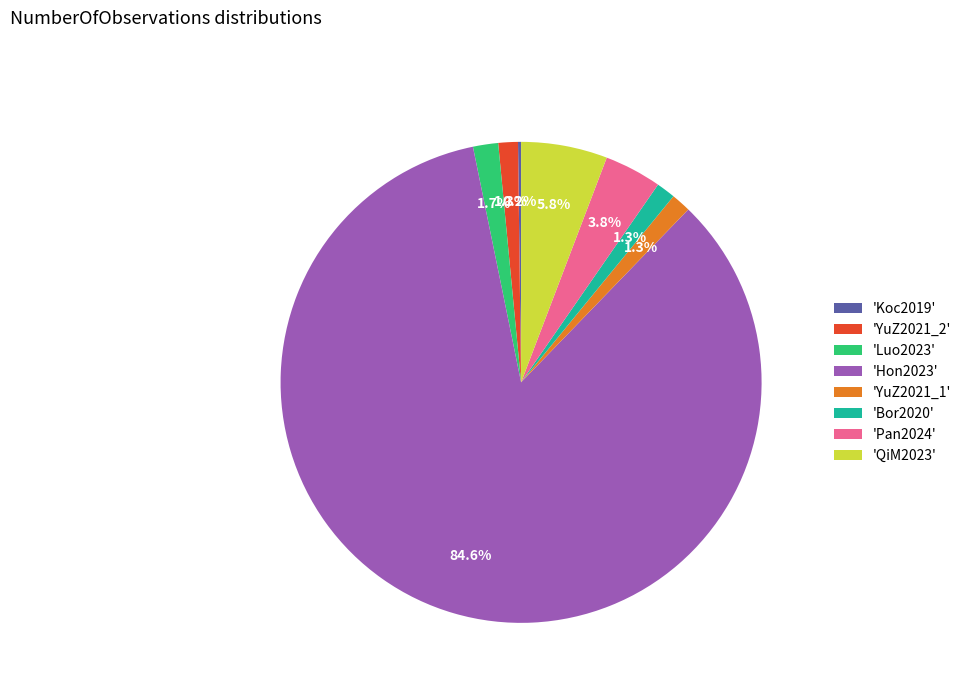

Which slice is the largest?

'Hon2023'